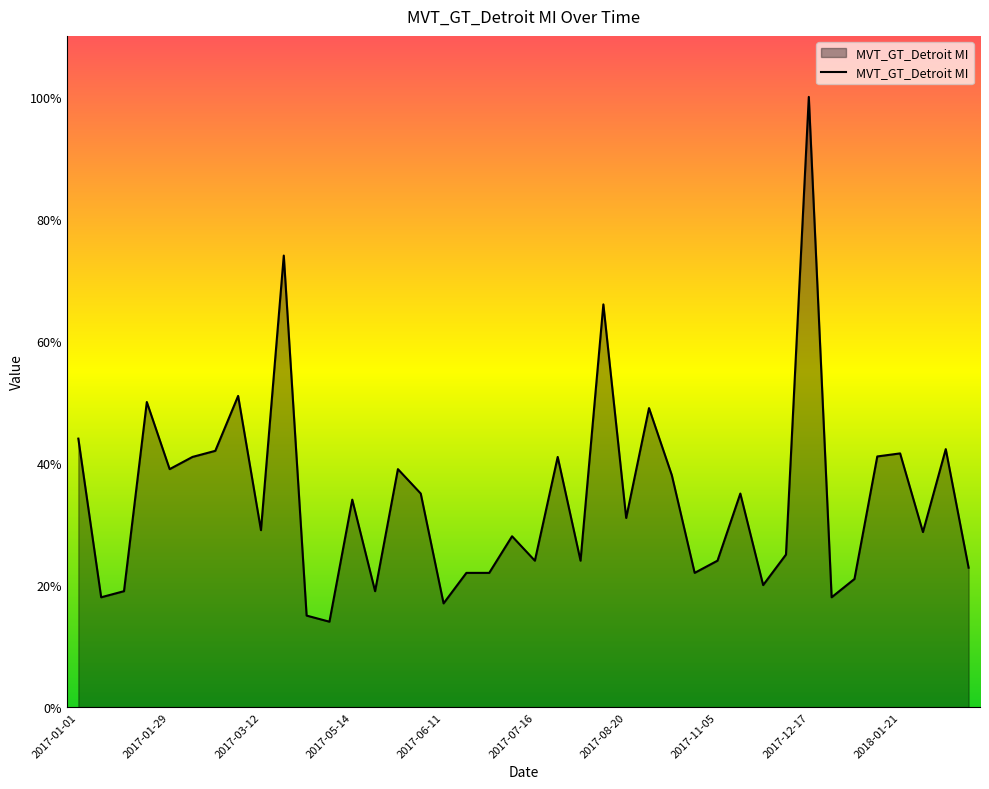

What is the difference between the second highest and minimum values?

60.0